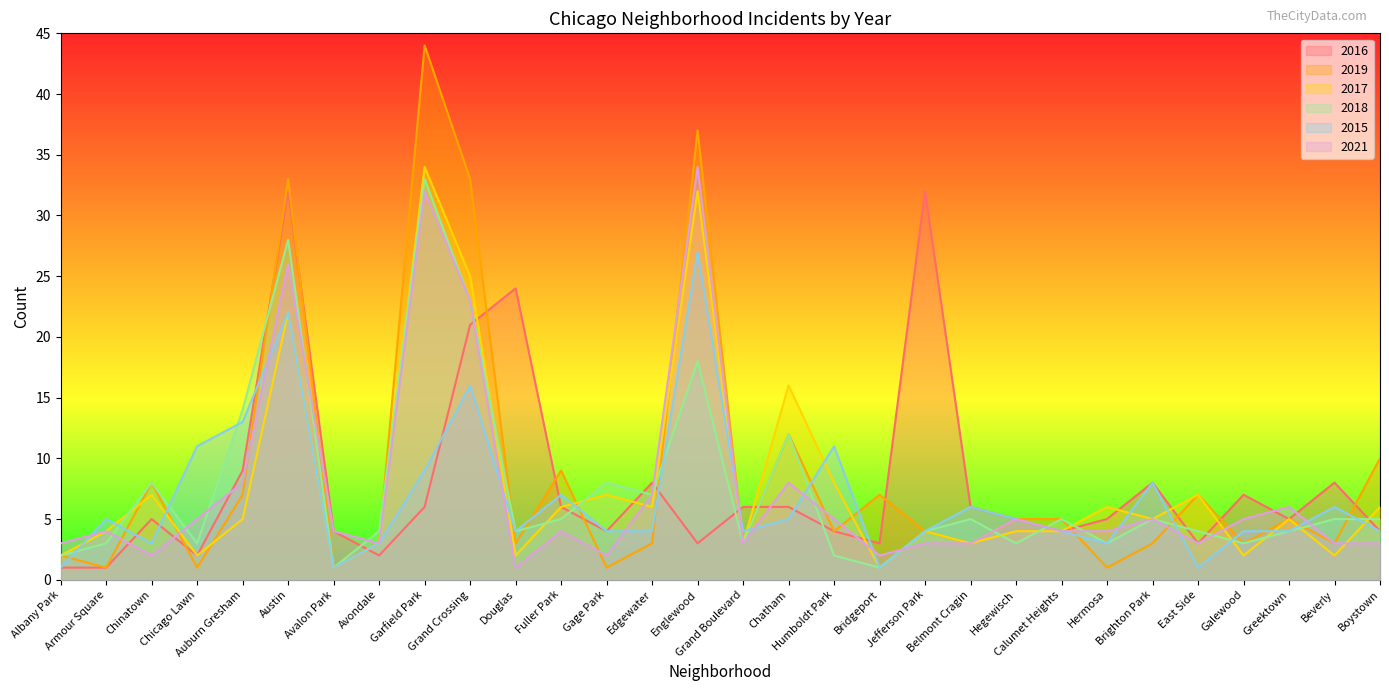

How many times do 2018 and 2019 cross each other?

10